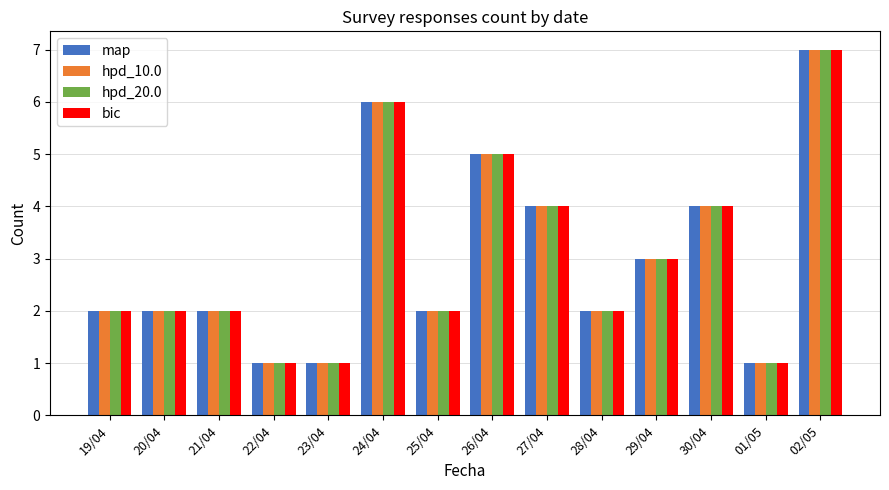

The value of hpd_20.0 at 19/04 is 1. True or false?

False